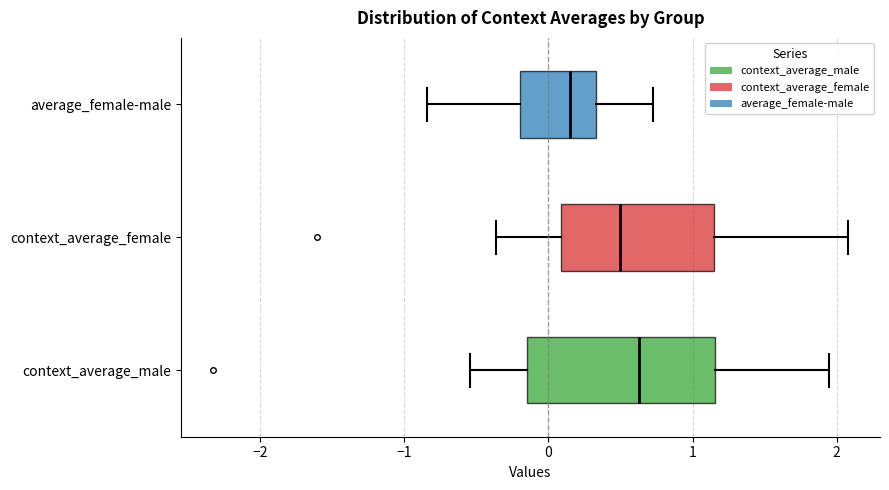

Where does the left whisker of the box for context_average_male end on the x-axis? The values are not printed on the chart, so give them approximately, as read against the axis.

-0.5